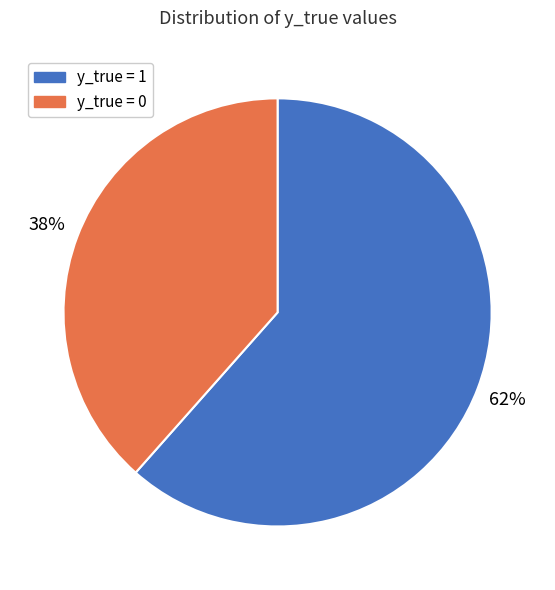

Is the sum of y_true = 1 and y_true = 0 greater than half?

Yes